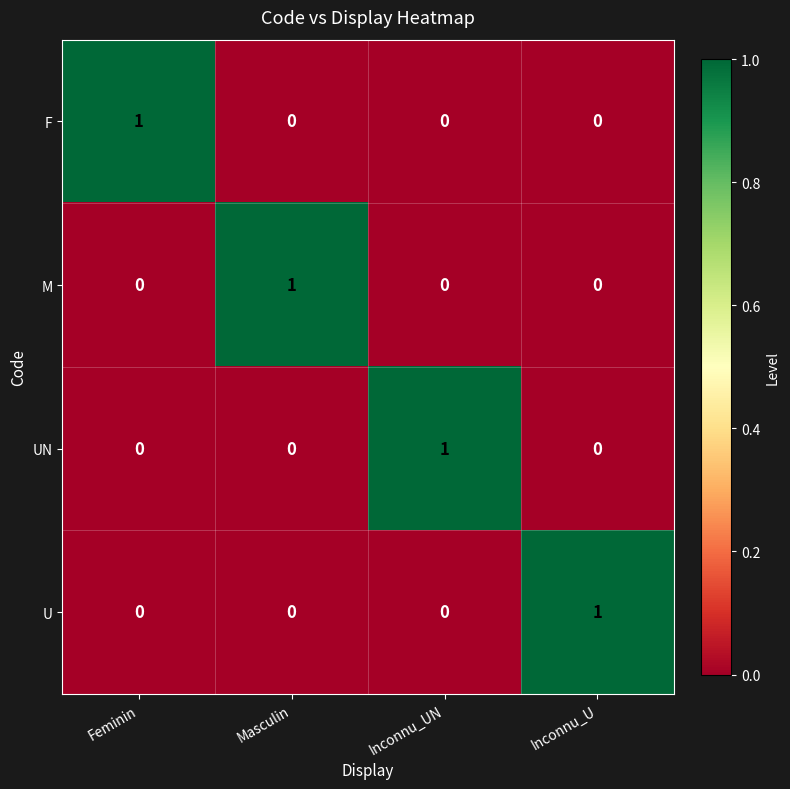

The value of UN at Inconnu_U is 0. True or false?

True